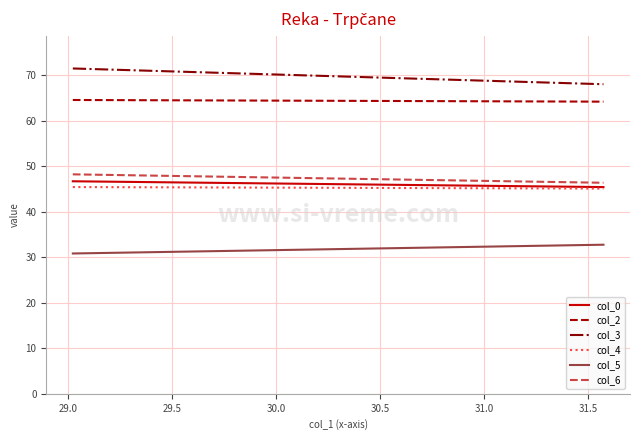

What is the difference between the second highest and second lowest values in the col_6 series?

1.7